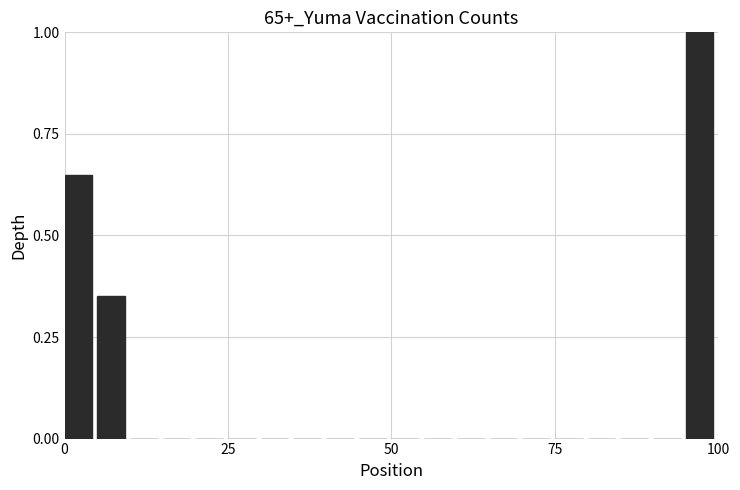

Read against the x-axis, roughly where is the centre of the tallest bar?

95